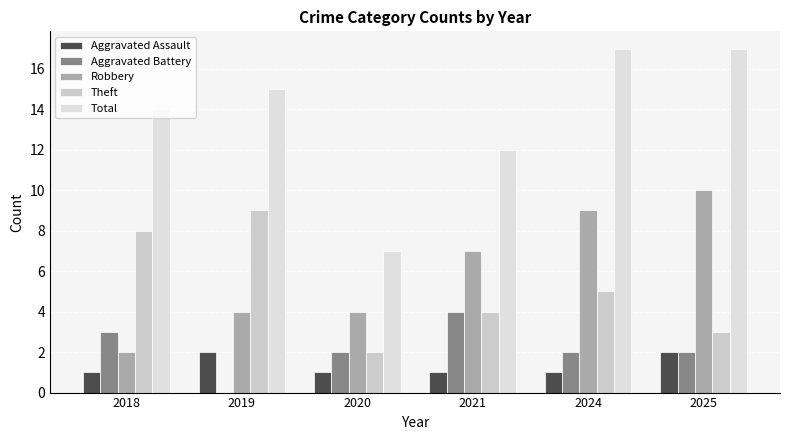

What are all the series names shown in the legend?

Aggravated Assault, Aggravated Battery, Robbery, Theft, Total